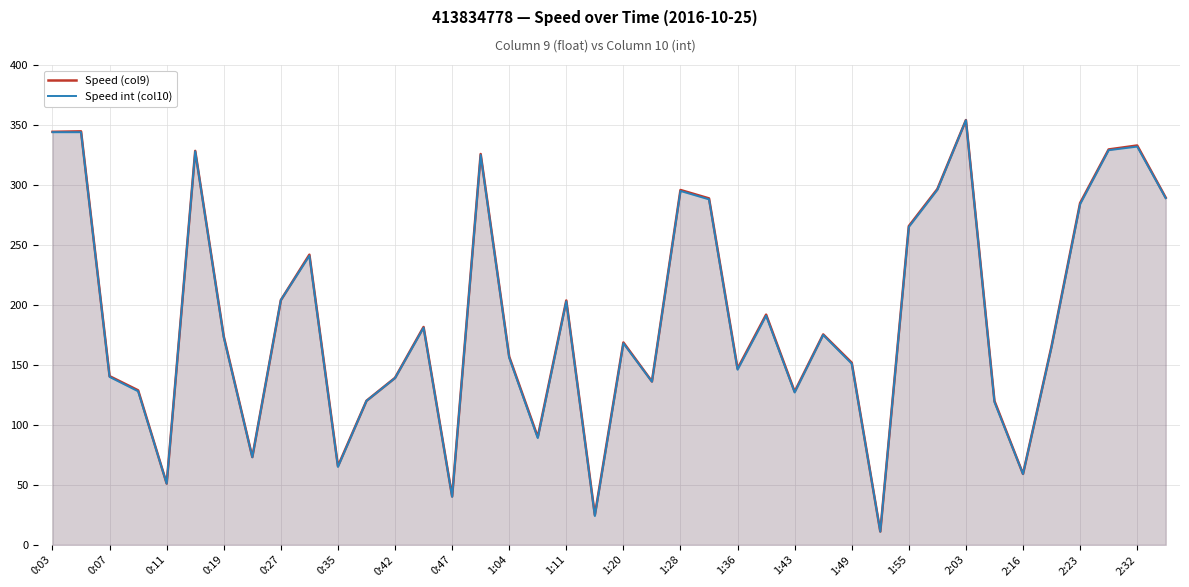

What is the difference between the maximum and minimum values in the Speed (col9) series?

343.0